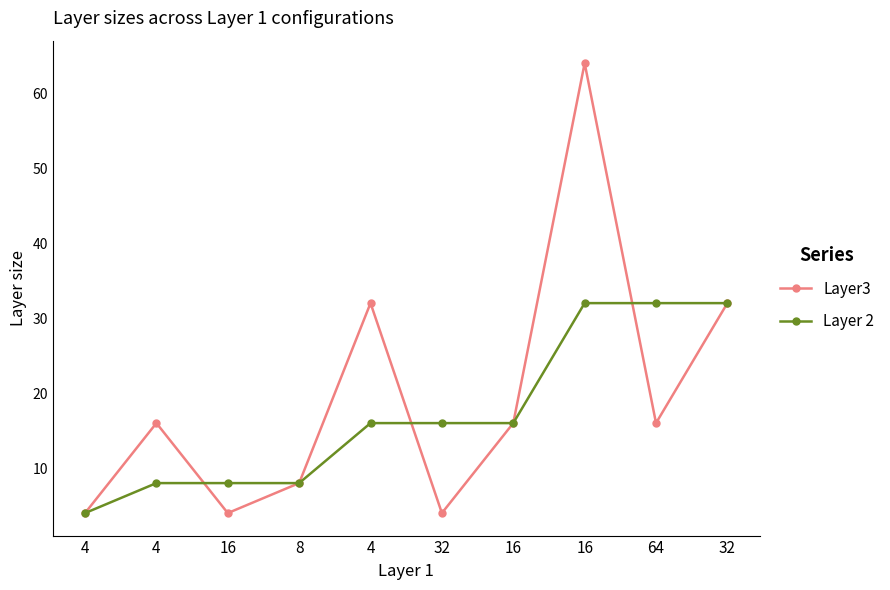

Count the number of data series in this chart.

2